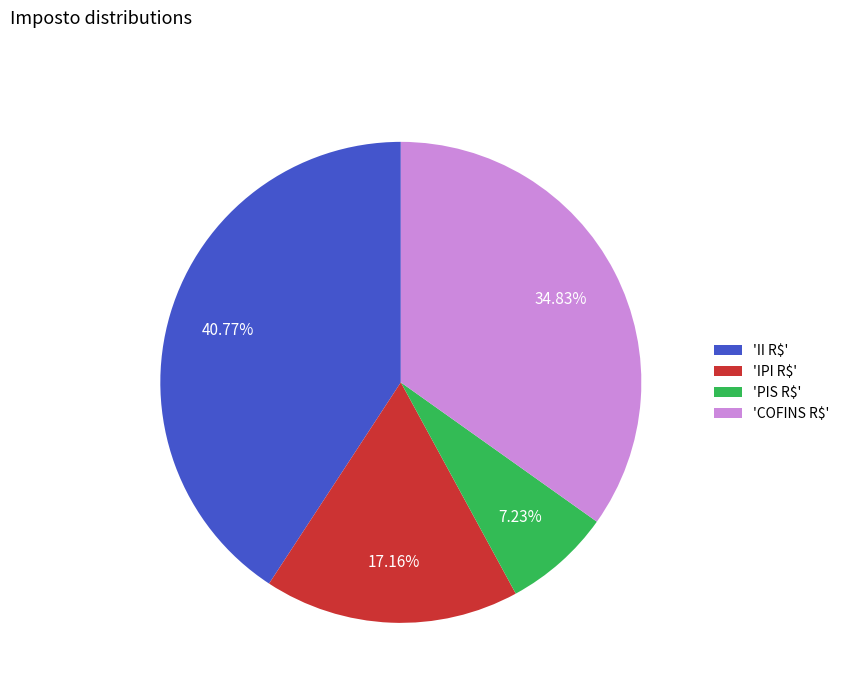

Count the number of slices in the pie.

4